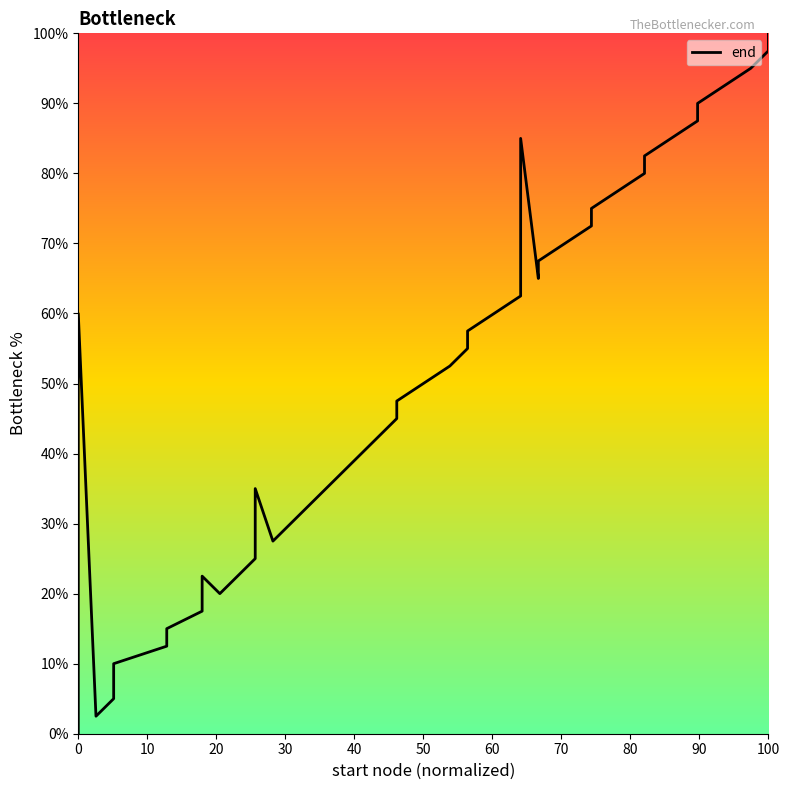

How many series are shown in this chart?

1